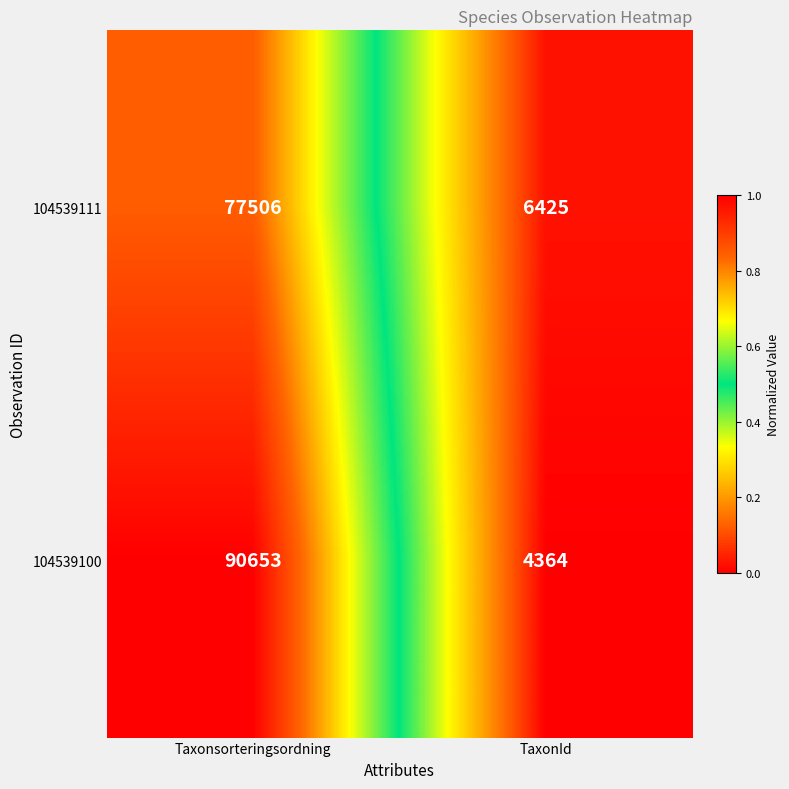

At which label does 104539111 reach its peak?

Taxonsorteringsordning